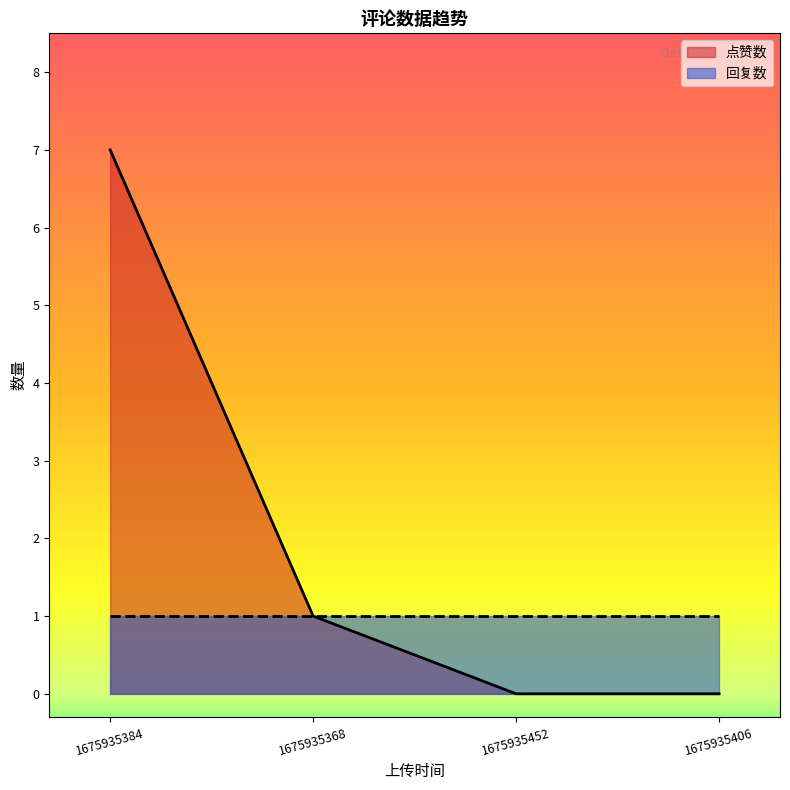

What is the label of the 1st point from the right?

1675935406